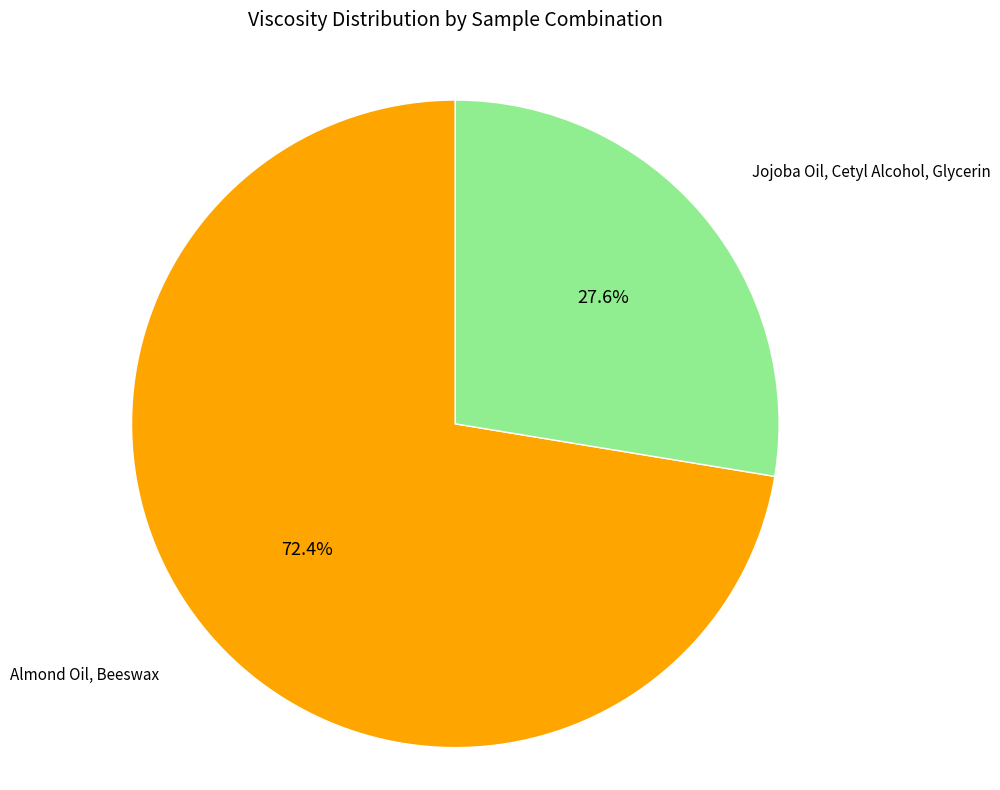

Do Almond Oil, Beeswax and Jojoba Oil, Cetyl Alcohol, Glycerin together represent more than half of the pie?

Yes